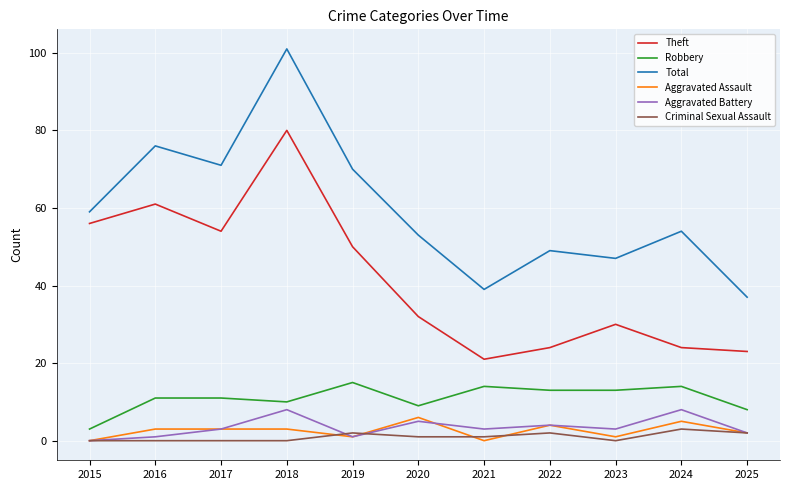

Between 2021 and 2024, which series saw the biggest shift?

Total